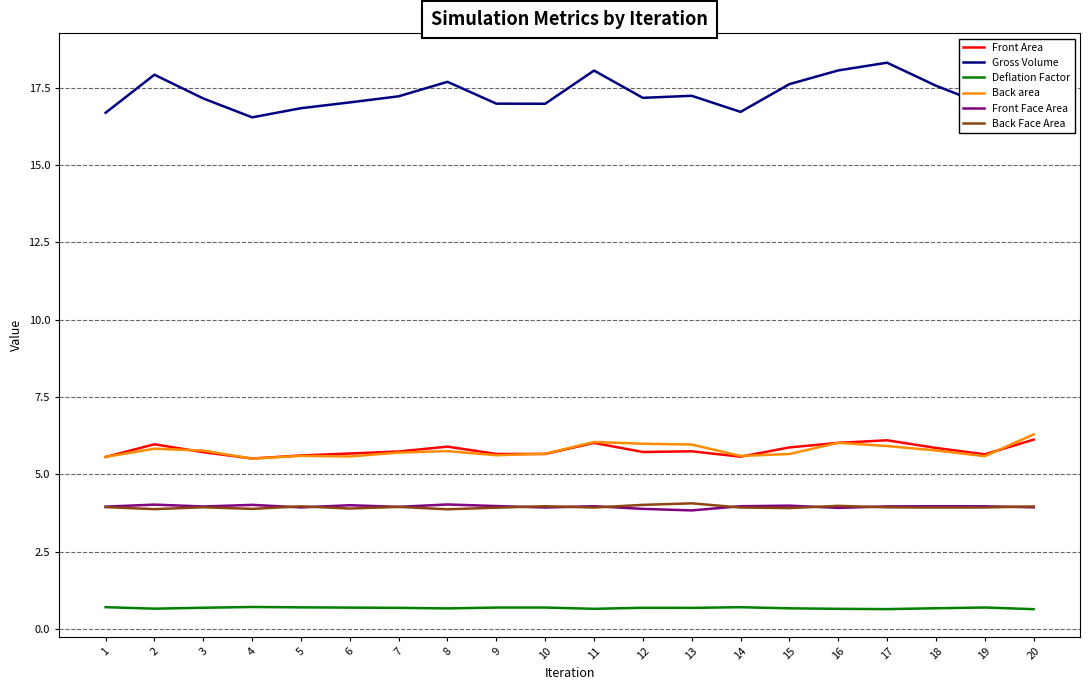

How many interior local peaks does the Deflation Factor series have?

5